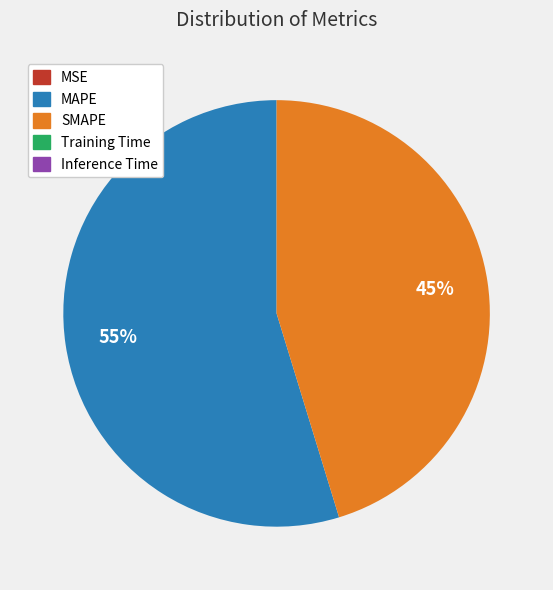

To the nearest percent, what percentage of the pie is MAPE?

55%